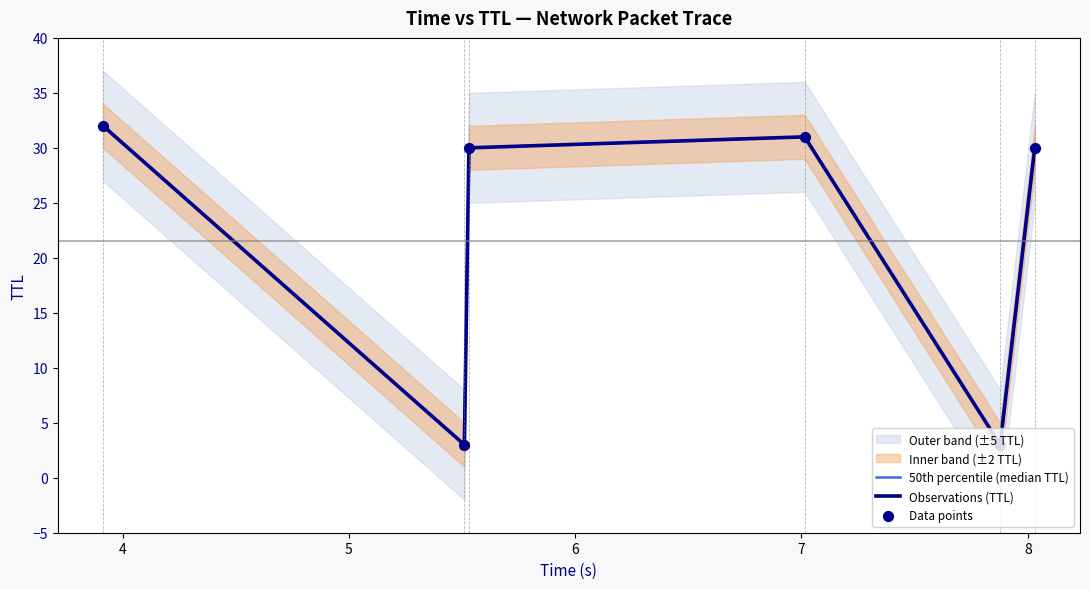

Which series contains the highest Y value?

50th percentile (median TTL)